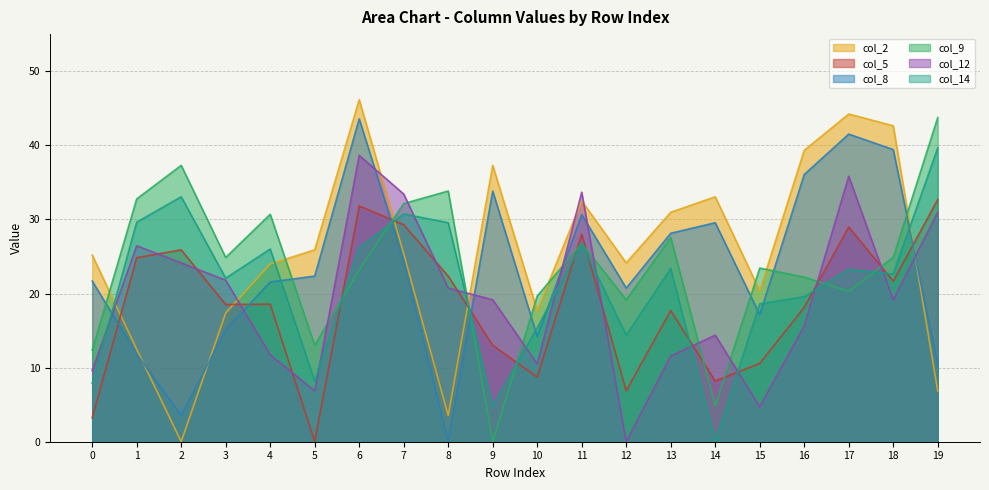

Does the chart have visible grid lines?

Yes